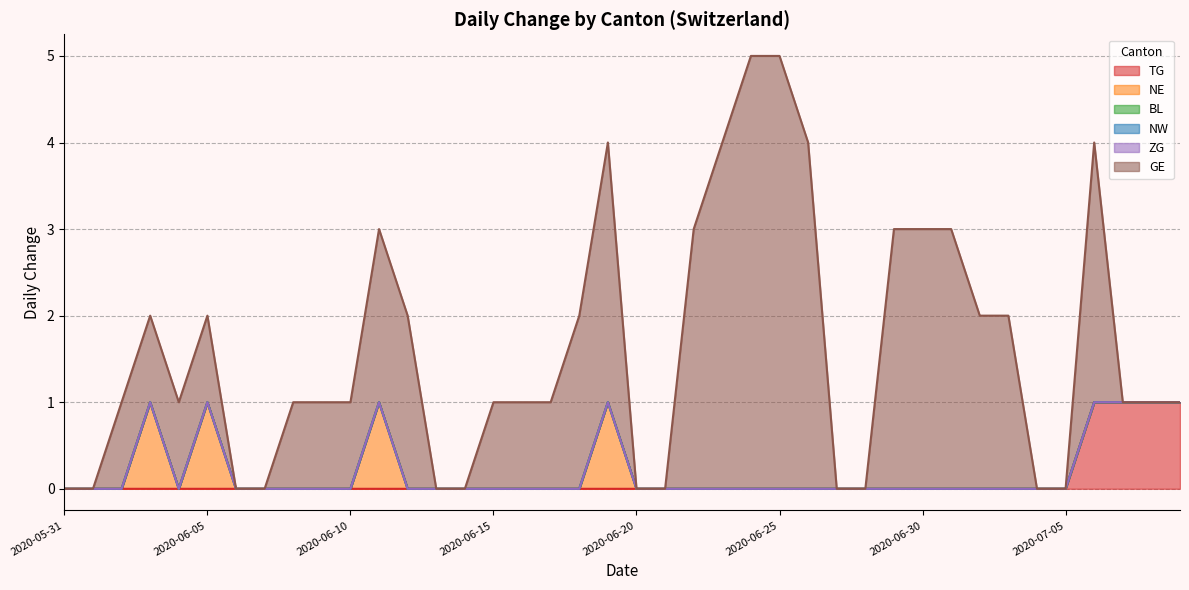

Reading right to left, what are all the values shown in this chart?

TG: 2020-07-09=1	2020-07-08=1	2020-07-07=1	2020-07-06=1	2020-07-05=0	2020-07-04=0	2020-07-03=0	2020-07-02=0	2020-07-01=0	2020-06-30=0	2020-06-29=0	2020-06-28=0	2020-06-27=0	2020-06-26=0	2020-06-25=0	2020-06-24=0	2020-06-23=0	2020-06-22=0	2020-06-21=0	2020-06-20=0	2020-06-19=0	2020-06-18=0	2020-06-17=0	2020-06-16=0	2020-06-15=0	2020-06-14=0	2020-06-13=0	2020-06-12=0	2020-06-11=0	2020-06-10=0	2020-06-09=0	2020-06-08=0	2020-06-07=0	2020-06-06=0	2020-06-05=0	2020-06-04=0	2020-06-03=0	2020-06-02=0	2020-06-01=0	2020-05-31=0
NE: 2020-07-09=0	2020-07-08=0	2020-07-07=0	2020-07-06=0	2020-07-05=0	2020-07-04=0	2020-07-03=0	2020-07-02=0	2020-07-01=0	2020-06-30=0	2020-06-29=0	2020-06-28=0	2020-06-27=0	2020-06-26=0	2020-06-25=0	2020-06-24=0	2020-06-23=0	2020-06-22=0	2020-06-21=0	2020-06-20=0	2020-06-19=1	2020-06-18=0	2020-06-17=0	2020-06-16=0	2020-06-15=0	2020-06-14=0	2020-06-13=0	2020-06-12=0	2020-06-11=1	2020-06-10=0	2020-06-09=0	2020-06-08=0	2020-06-07=0	2020-06-06=0	2020-06-05=1	2020-06-04=0	2020-06-03=1	2020-06-02=0	2020-06-01=0	2020-05-31=0
BL: 2020-07-09=0	2020-07-08=0	2020-07-07=0	2020-07-06=0	2020-07-05=0	2020-07-04=0	2020-07-03=0	2020-07-02=0	2020-07-01=0	2020-06-30=0	2020-06-29=0	2020-06-28=0	2020-06-27=0	2020-06-26=0	2020-06-25=0	2020-06-24=0	2020-06-23=0	2020-06-22=0	2020-06-21=0	2020-06-20=0	2020-06-19=0	2020-06-18=0	2020-06-17=0	2020-06-16=0	2020-06-15=0	2020-06-14=0	2020-06-13=0	2020-06-12=0	2020-06-11=0	2020-06-10=0	2020-06-09=0	2020-06-08=0	2020-06-07=0	2020-06-06=0	2020-06-05=0	2020-06-04=0	2020-06-03=0	2020-06-02=0	2020-06-01=0	2020-05-31=0
NW: 2020-07-09=0	2020-07-08=0	2020-07-07=0	2020-07-06=0	2020-07-05=0	2020-07-04=0	2020-07-03=0	2020-07-02=0	2020-07-01=0	2020-06-30=0	2020-06-29=0	2020-06-28=0	2020-06-27=0	2020-06-26=0	2020-06-25=0	2020-06-24=0	2020-06-23=0	2020-06-22=0	2020-06-21=0	2020-06-20=0	2020-06-19=0	2020-06-18=0	2020-06-17=0	2020-06-16=0	2020-06-15=0	2020-06-14=0	2020-06-13=0	2020-06-12=0	2020-06-11=0	2020-06-10=0	2020-06-09=0	2020-06-08=0	2020-06-07=0	2020-06-06=0	2020-06-05=0	2020-06-04=0	2020-06-03=0	2020-06-02=0	2020-06-01=0	2020-05-31=0
ZG: 2020-07-09=0	2020-07-08=0	2020-07-07=0	2020-07-06=0	2020-07-05=0	2020-07-04=0	2020-07-03=0	2020-07-02=0	2020-07-01=0	2020-06-30=0	2020-06-29=0	2020-06-28=0	2020-06-27=0	2020-06-26=0	2020-06-25=0	2020-06-24=0	2020-06-23=0	2020-06-22=0	2020-06-21=0	2020-06-20=0	2020-06-19=0	2020-06-18=0	2020-06-17=0	2020-06-16=0	2020-06-15=0	2020-06-14=0	2020-06-13=0	2020-06-12=0	2020-06-11=0	2020-06-10=0	2020-06-09=0	2020-06-08=0	2020-06-07=0	2020-06-06=0	2020-06-05=0	2020-06-04=0	2020-06-03=0	2020-06-02=0	2020-06-01=0	2020-05-31=0
GE: 2020-07-09=0	2020-07-08=0	2020-07-07=0	2020-07-06=3	2020-07-05=0	2020-07-04=0	2020-07-03=2	2020-07-02=2	2020-07-01=3	2020-06-30=3	2020-06-29=3	2020-06-28=0	2020-06-27=0	2020-06-26=4	2020-06-25=5	2020-06-24=5	2020-06-23=4	2020-06-22=3	2020-06-21=0	2020-06-20=0	2020-06-19=3	2020-06-18=2	2020-06-17=1	2020-06-16=1	2020-06-15=1	2020-06-14=0	2020-06-13=0	2020-06-12=2	2020-06-11=2	2020-06-10=1	2020-06-09=1	2020-06-08=1	2020-06-07=0	2020-06-06=0	2020-06-05=1	2020-06-04=1	2020-06-03=1	2020-06-02=1	2020-06-01=0	2020-05-31=0